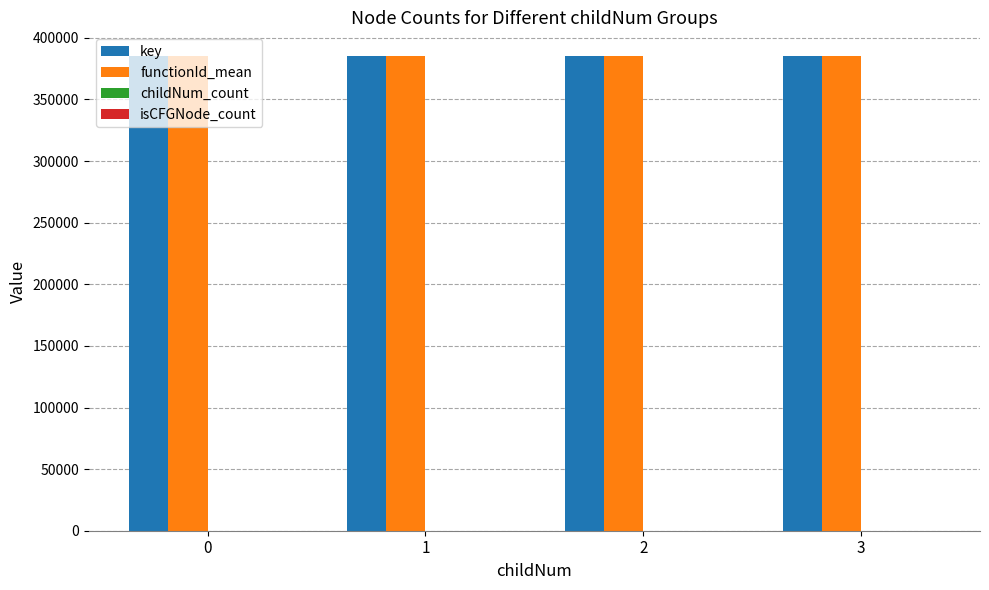

Are the bars horizontal?

No